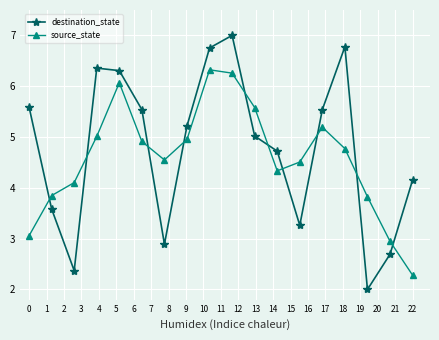

What is the sum of all source_state values?

82.5